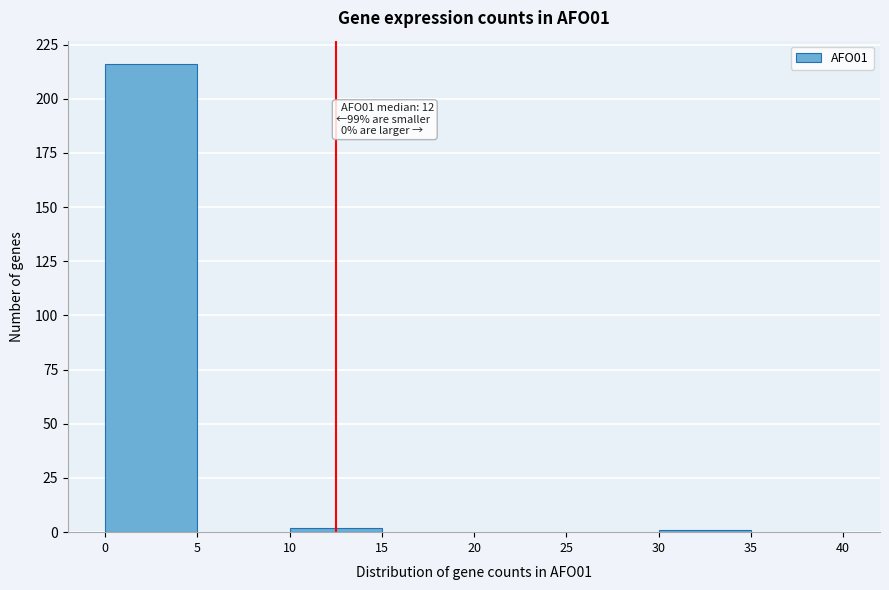

Over which range of the x-axis is the bar tallest?

0 to 5